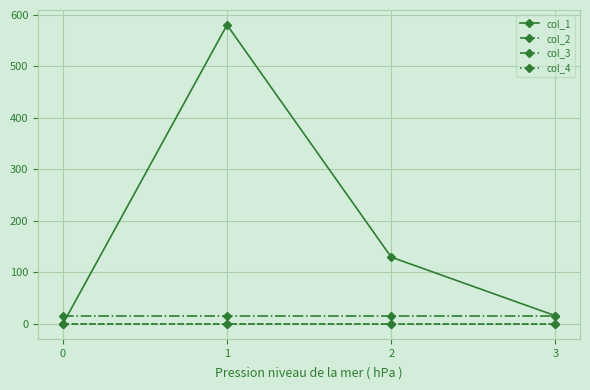

What is the value of the col_1 point at the 3rd from the left?

129.7